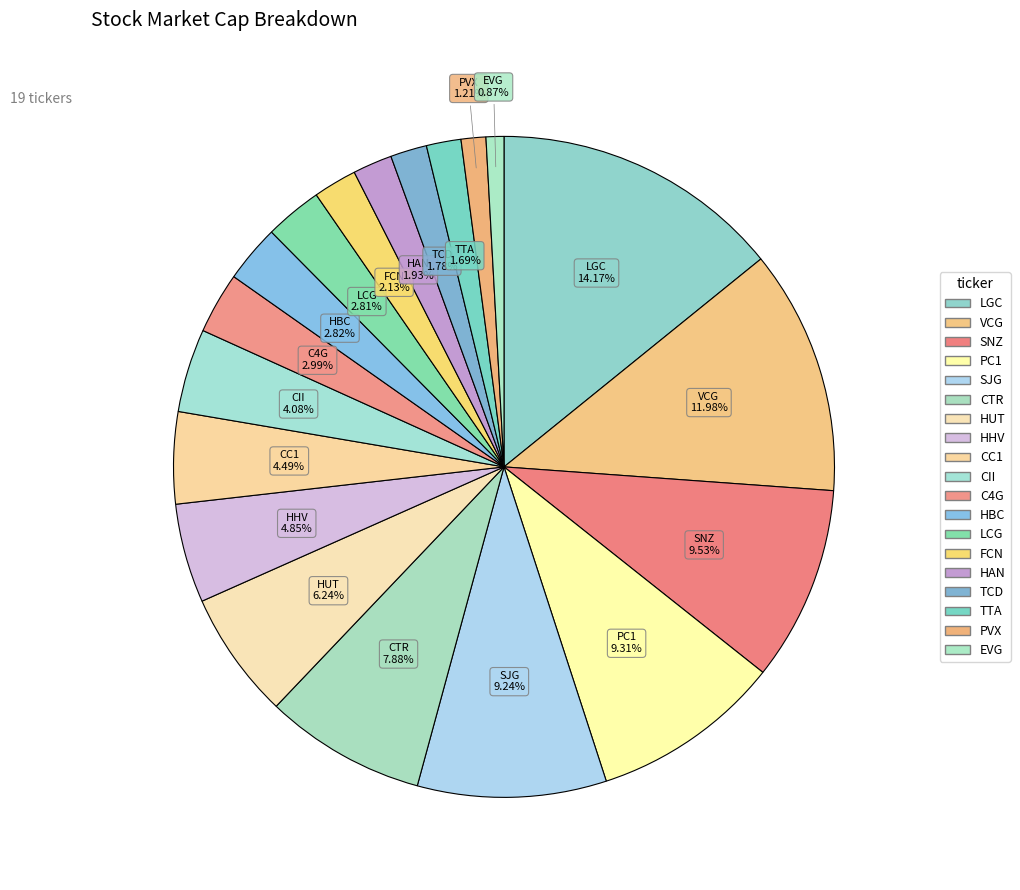

To the nearest percent, what percentage of the pie is LGC?

14%